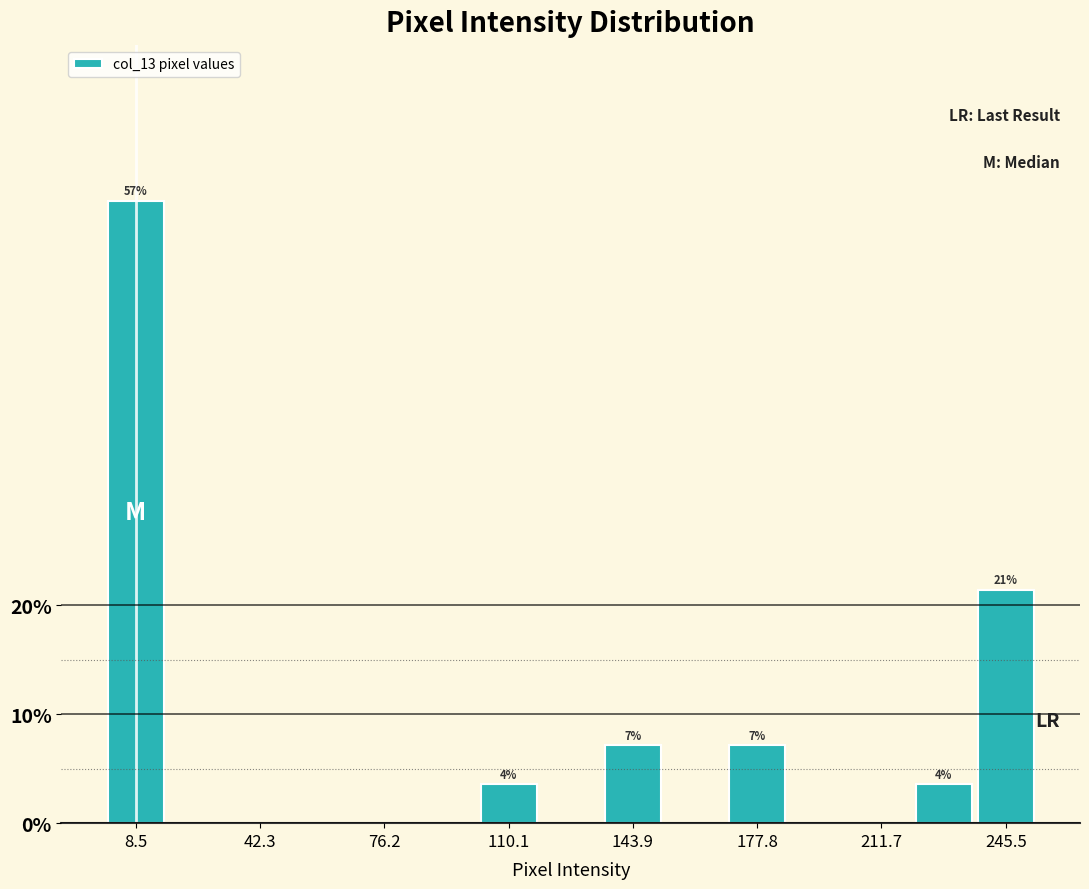

Read against the x-axis, roughly where is the centre of the tallest bar?

10